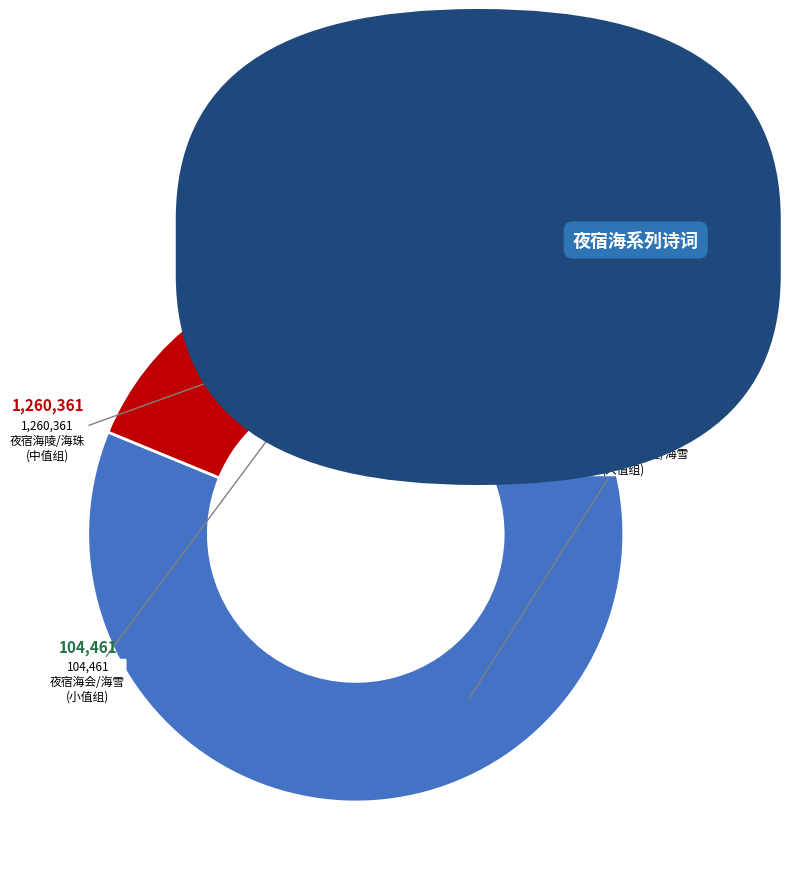

Is there a majority slice in this chart?

Yes